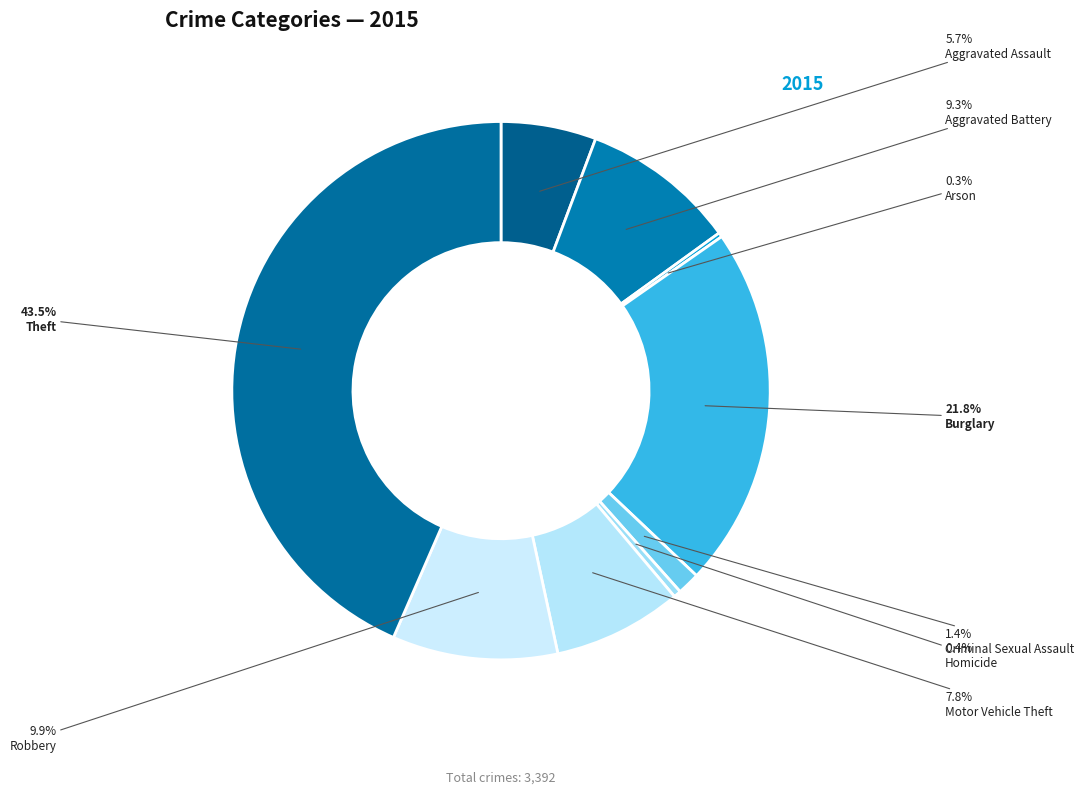

True or false: Motor Vehicle Theft accounts for 14% of the total.

False